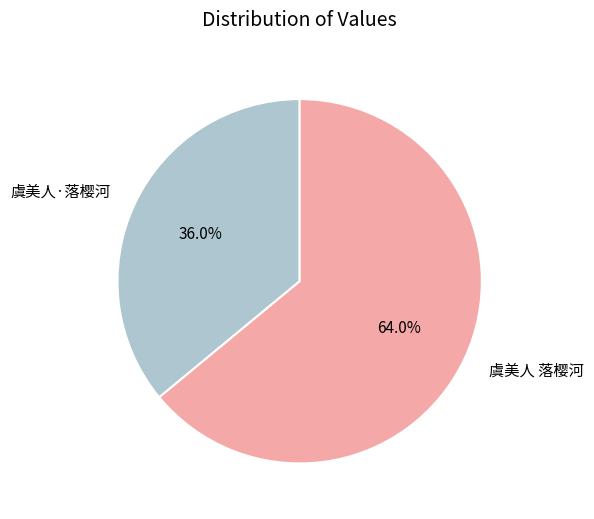

The 虞美人 落樱河 slice represents 57% of the pie. True or false?

False